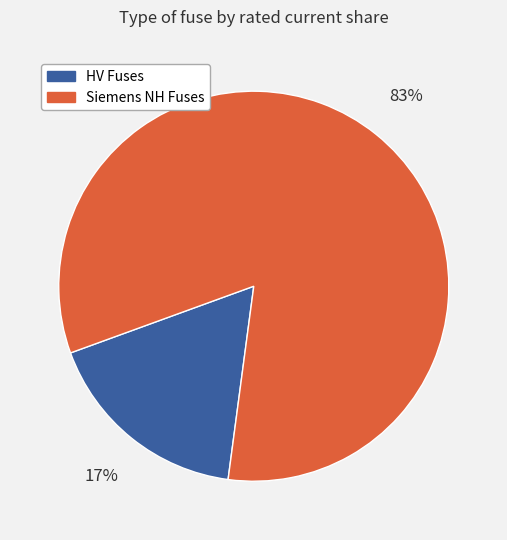

Does any single category account for the majority?

Yes